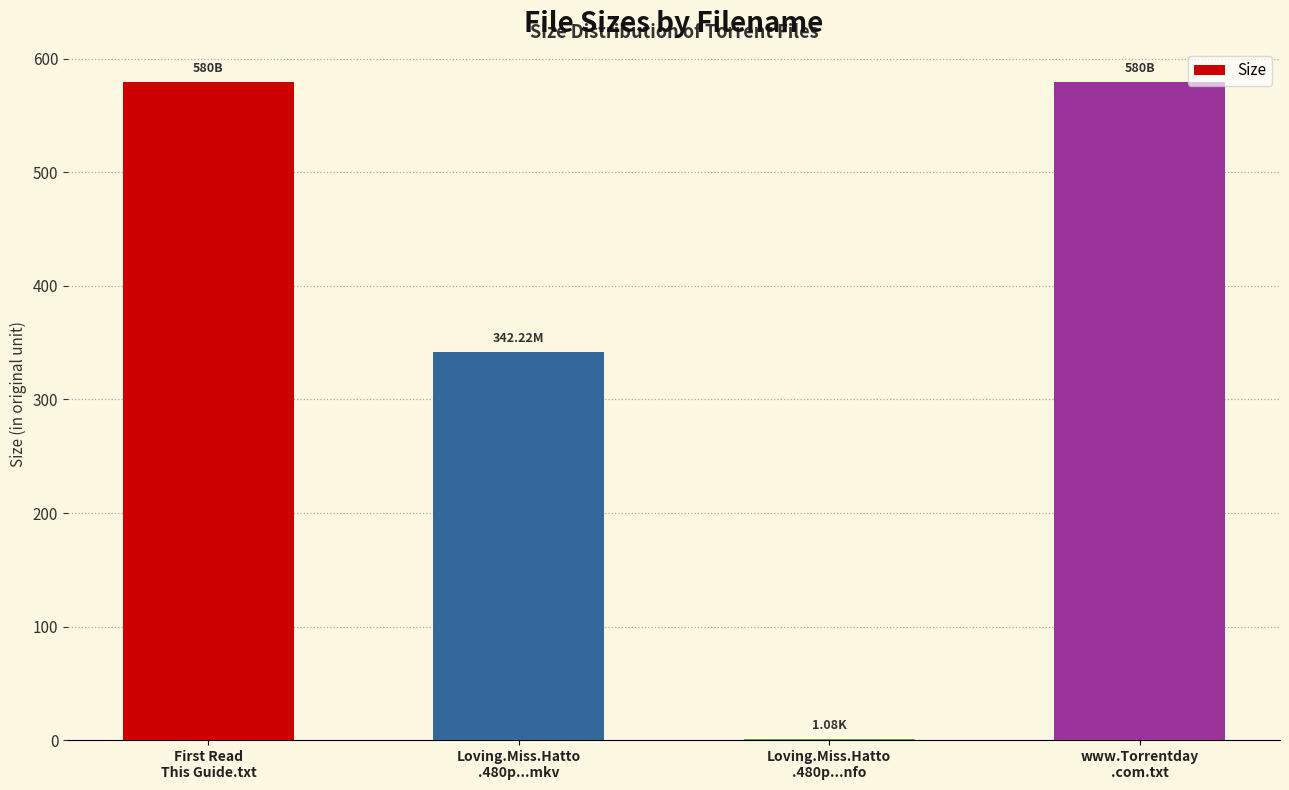

What is the sum of all values?

1503.3